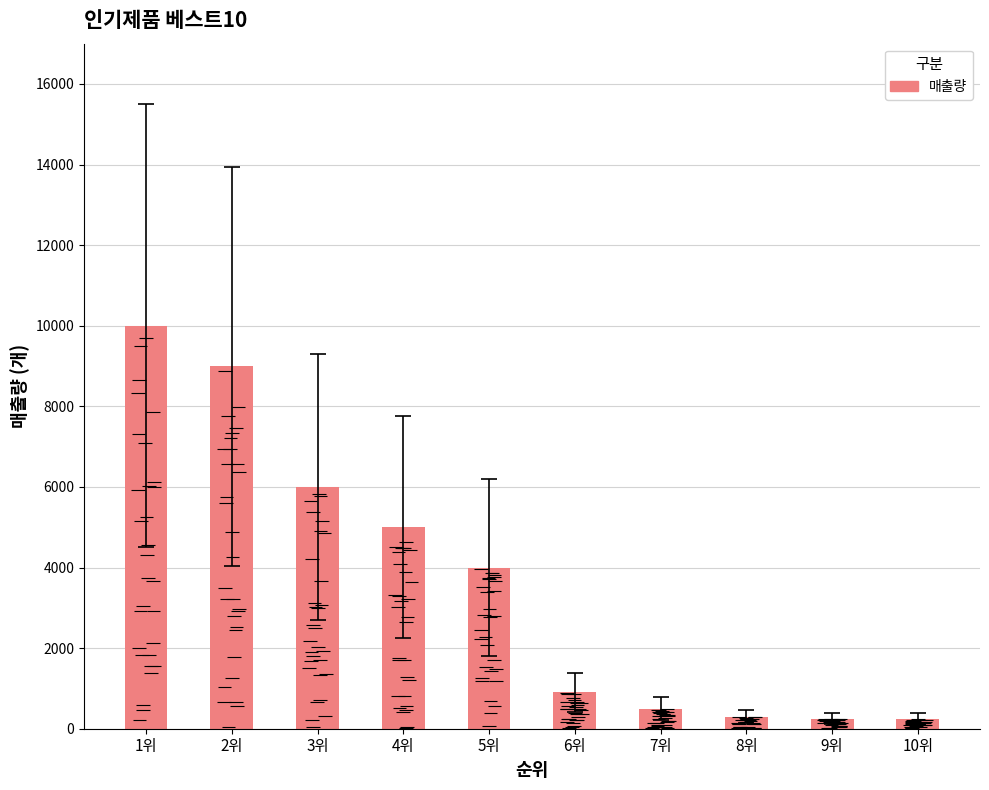

What is the sum of all values?

36195